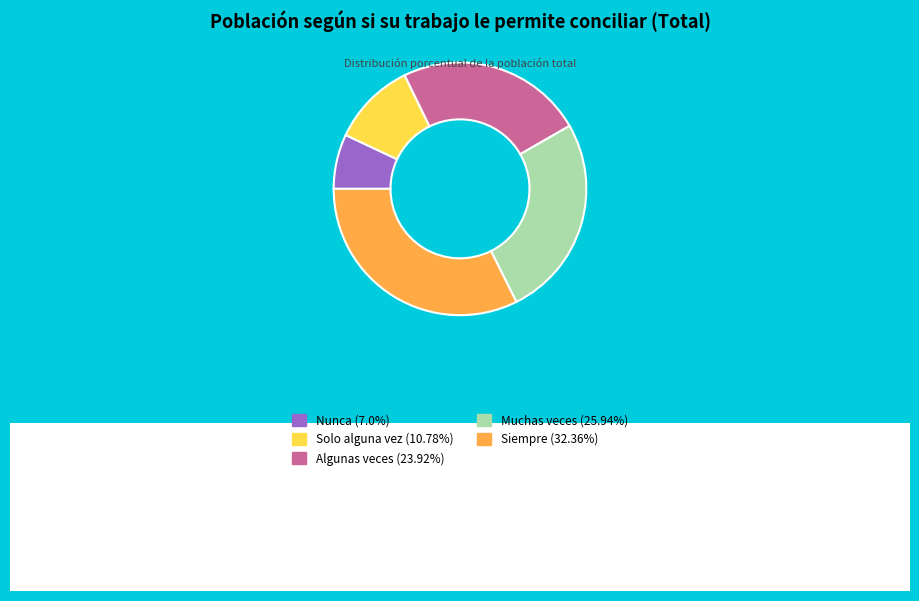

The Muchas veces slice represents 26% of the pie. True or false?

True